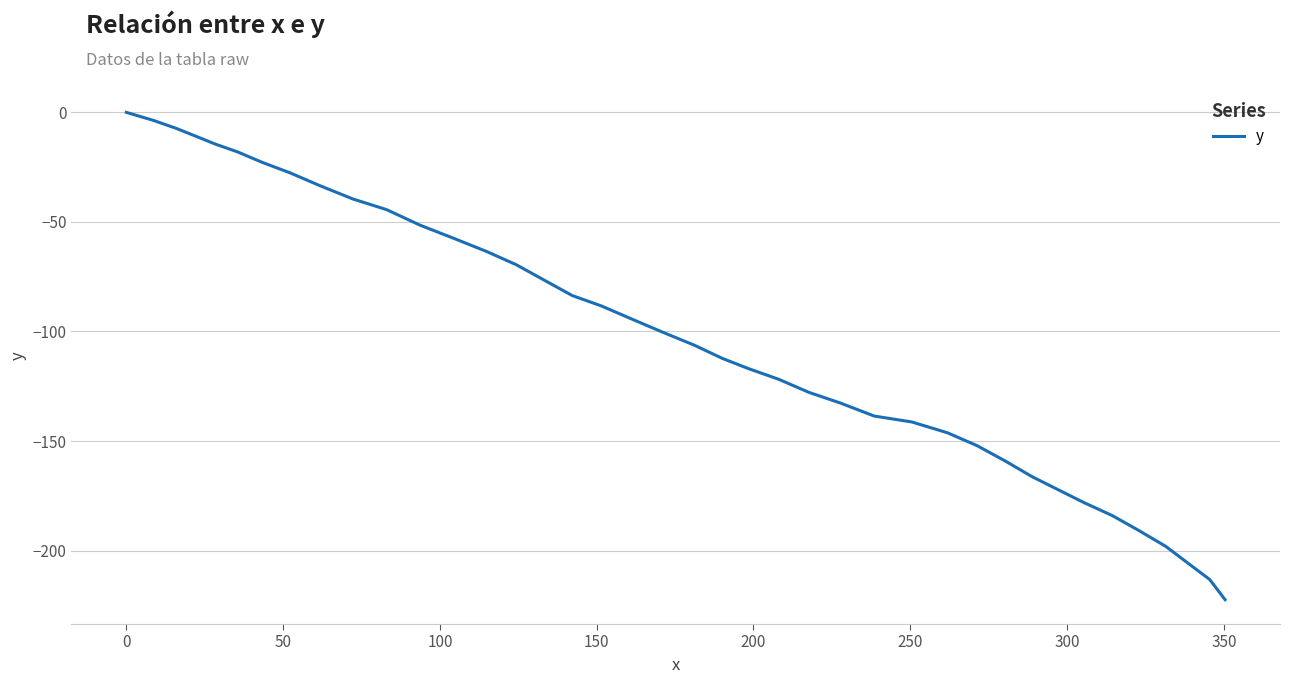

What is the smallest value displayed?

-222.4